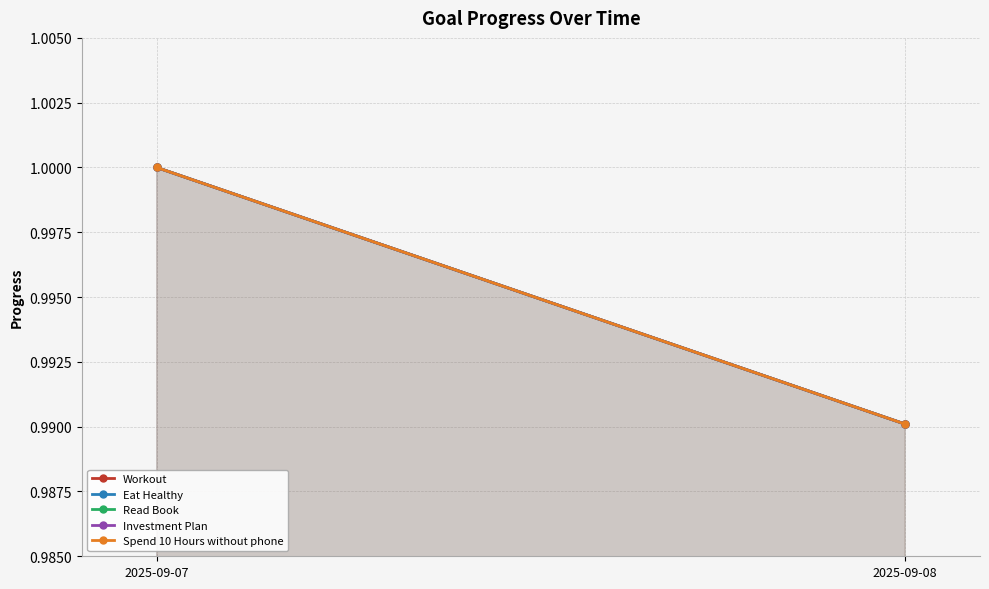

What is the minimum value for Investment Plan?

1.0